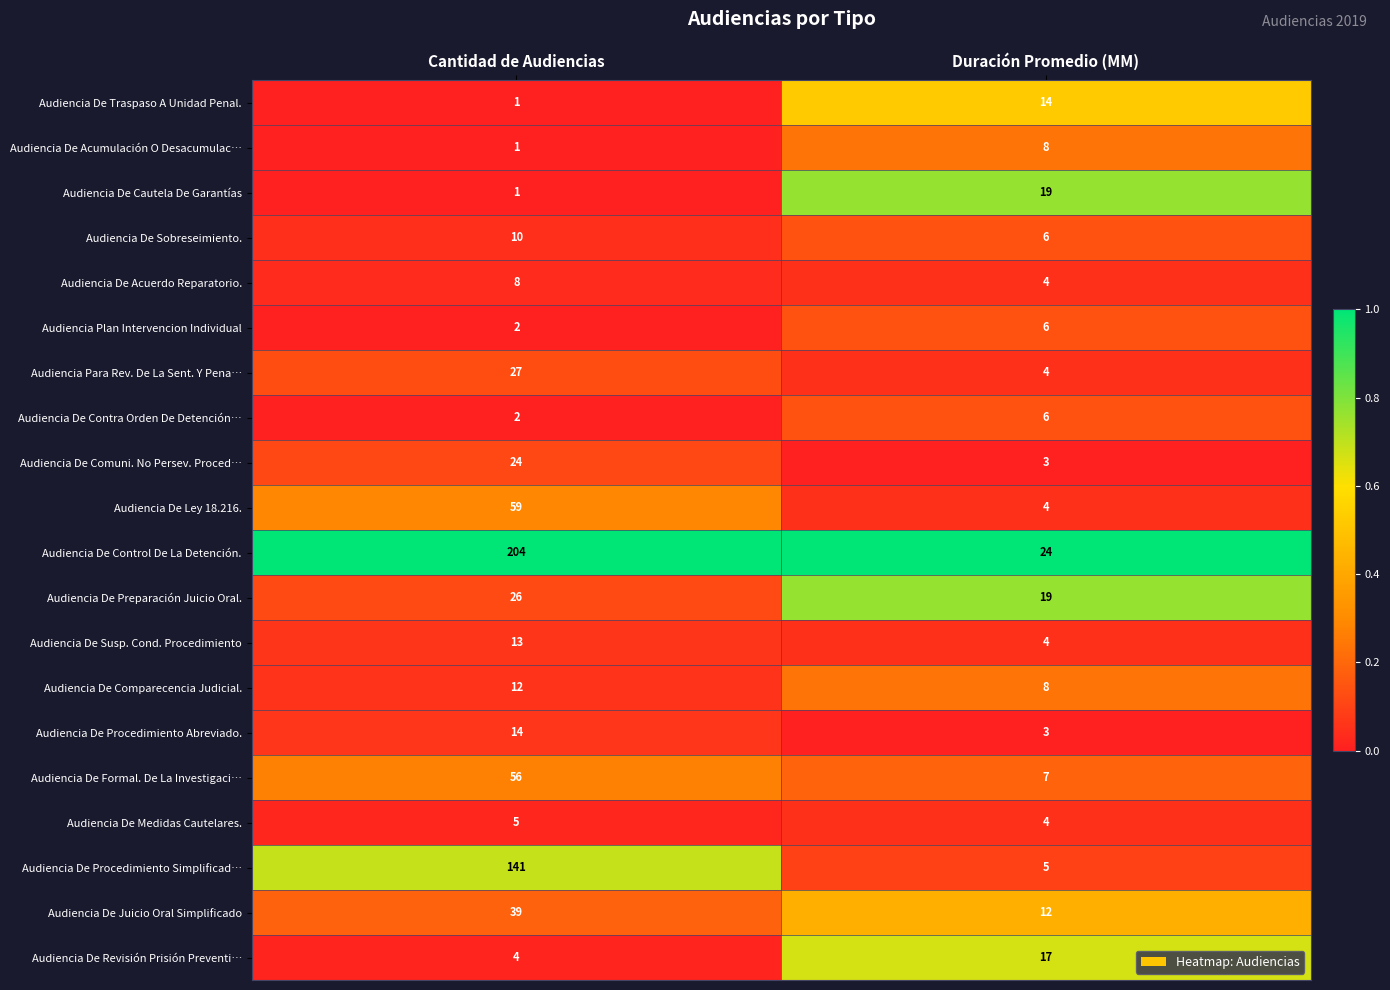

Is it true that Audiencia De Acuerdo Reparatorio. equals 6 at Duración Promedio (MM)?

False